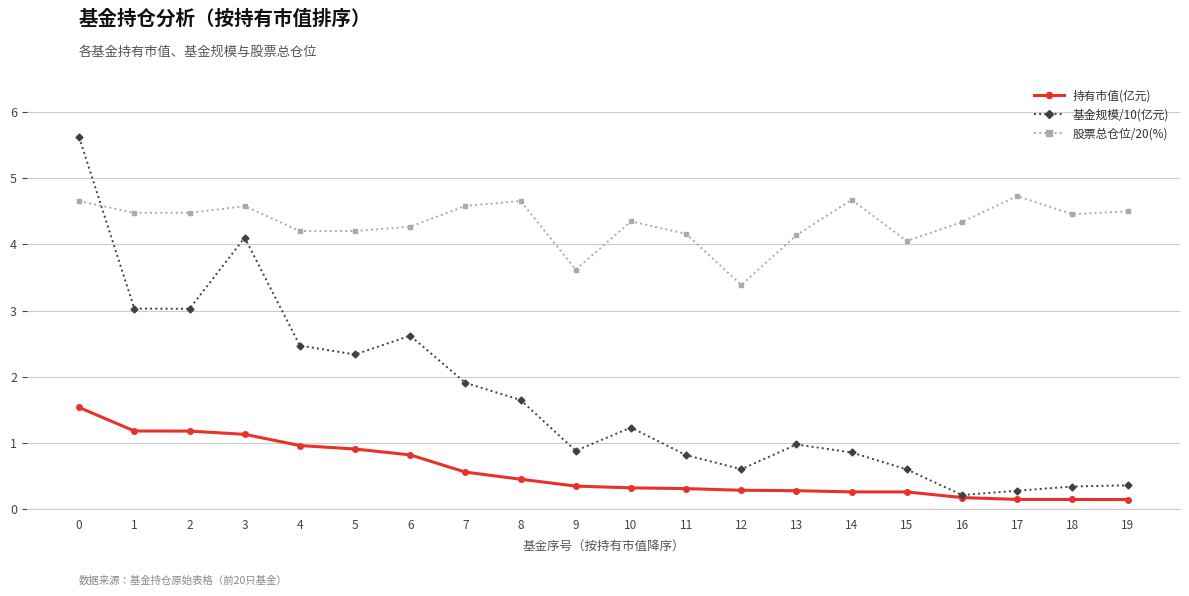

How many series are shown in this chart?

3